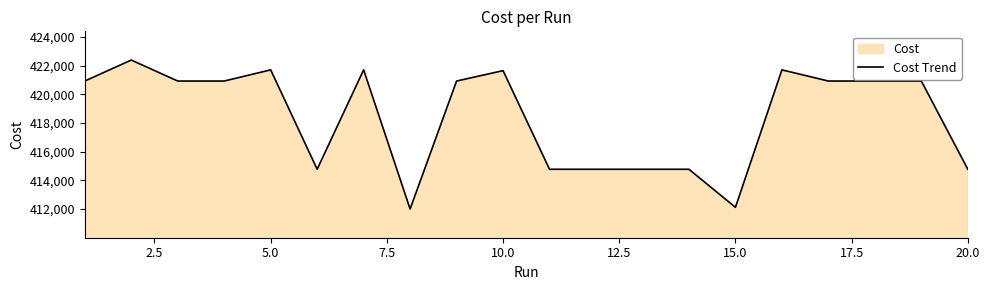

What is the maximum value shown in the chart?

422382.0